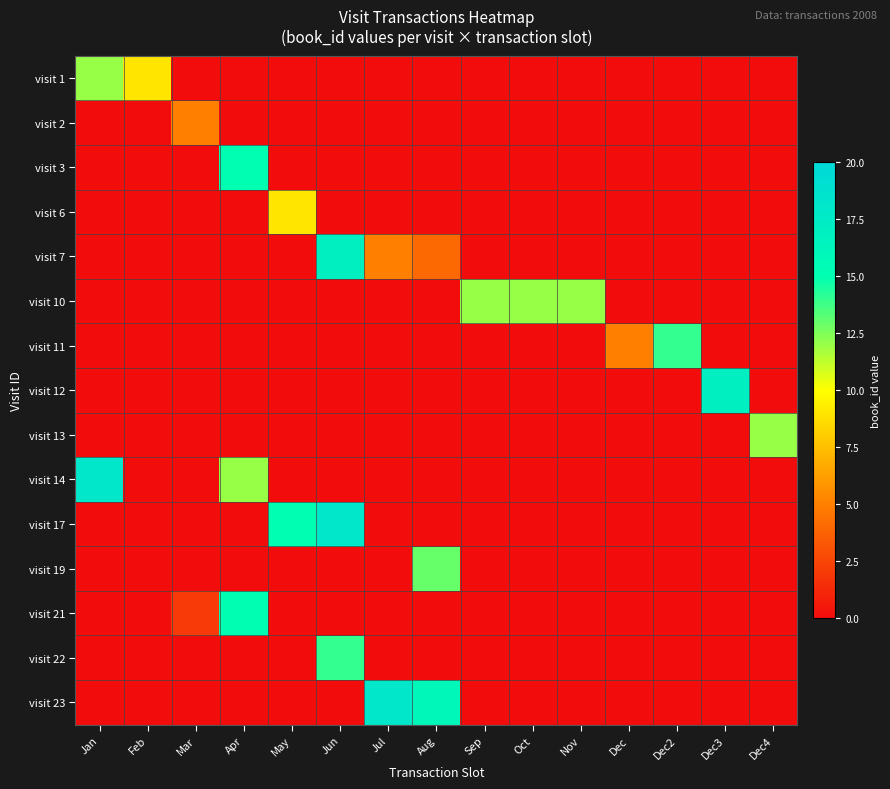

Reading left to right, what are all the values shown in this chart?

visit 1: Jan=12	Feb=9	Mar=0	Apr=0	May=0	Jun=0	Jul=0	Aug=0	Sep=0	Oct=0	Nov=0	Dec=0	Dec2=0	Dec3=0	Dec4=0
visit 2: Jan=0	Feb=0	Mar=5	Apr=0	May=0	Jun=0	Jul=0	Aug=0	Sep=0	Oct=0	Nov=0	Dec=0	Dec2=0	Dec3=0	Dec4=0
visit 3: Jan=0	Feb=0	Mar=0	Apr=15	May=0	Jun=0	Jul=0	Aug=0	Sep=0	Oct=0	Nov=0	Dec=0	Dec2=0	Dec3=0	Dec4=0
visit 6: Jan=0	Feb=0	Mar=0	Apr=0	May=9	Jun=0	Jul=0	Aug=0	Sep=0	Oct=0	Nov=0	Dec=0	Dec2=0	Dec3=0	Dec4=0
visit 7: Jan=0	Feb=0	Mar=0	Apr=0	May=0	Jun=17	Jul=5	Aug=4	Sep=0	Oct=0	Nov=0	Dec=0	Dec2=0	Dec3=0	Dec4=0
visit 10: Jan=0	Feb=0	Mar=0	Apr=0	May=0	Jun=0	Jul=0	Aug=0	Sep=12	Oct=12	Nov=12	Dec=0	Dec2=0	Dec3=0	Dec4=0
visit 11: Jan=0	Feb=0	Mar=0	Apr=0	May=0	Jun=0	Jul=0	Aug=0	Sep=0	Oct=0	Nov=0	Dec=5	Dec2=14	Dec3=0	Dec4=0
visit 12: Jan=0	Feb=0	Mar=0	Apr=0	May=0	Jun=0	Jul=0	Aug=0	Sep=0	Oct=0	Nov=0	Dec=0	Dec2=0	Dec3=17	Dec4=0
visit 13: Jan=0	Feb=0	Mar=0	Apr=0	May=0	Jun=0	Jul=0	Aug=0	Sep=0	Oct=0	Nov=0	Dec=0	Dec2=0	Dec3=0	Dec4=12
visit 14: Jan=18	Feb=0	Mar=0	Apr=12	May=0	Jun=0	Jul=0	Aug=0	Sep=0	Oct=0	Nov=0	Dec=0	Dec2=0	Dec3=0	Dec4=0
visit 17: Jan=0	Feb=0	Mar=0	Apr=0	May=15	Jun=18	Jul=0	Aug=0	Sep=0	Oct=0	Nov=0	Dec=0	Dec2=0	Dec3=0	Dec4=0
visit 19: Jan=0	Feb=0	Mar=0	Apr=0	May=0	Jun=0	Jul=0	Aug=13	Sep=0	Oct=0	Nov=0	Dec=0	Dec2=0	Dec3=0	Dec4=0
visit 21: Jan=0	Feb=0	Mar=2	Apr=15	May=0	Jun=0	Jul=0	Aug=0	Sep=0	Oct=0	Nov=0	Dec=0	Dec2=0	Dec3=0	Dec4=0
visit 22: Jan=0	Feb=0	Mar=0	Apr=0	May=0	Jun=14	Jul=0	Aug=0	Sep=0	Oct=0	Nov=0	Dec=0	Dec2=0	Dec3=0	Dec4=0
visit 23: Jan=0	Feb=0	Mar=0	Apr=0	May=0	Jun=0	Jul=18	Aug=16	Sep=0	Oct=0	Nov=0	Dec=0	Dec2=0	Dec3=0	Dec4=0